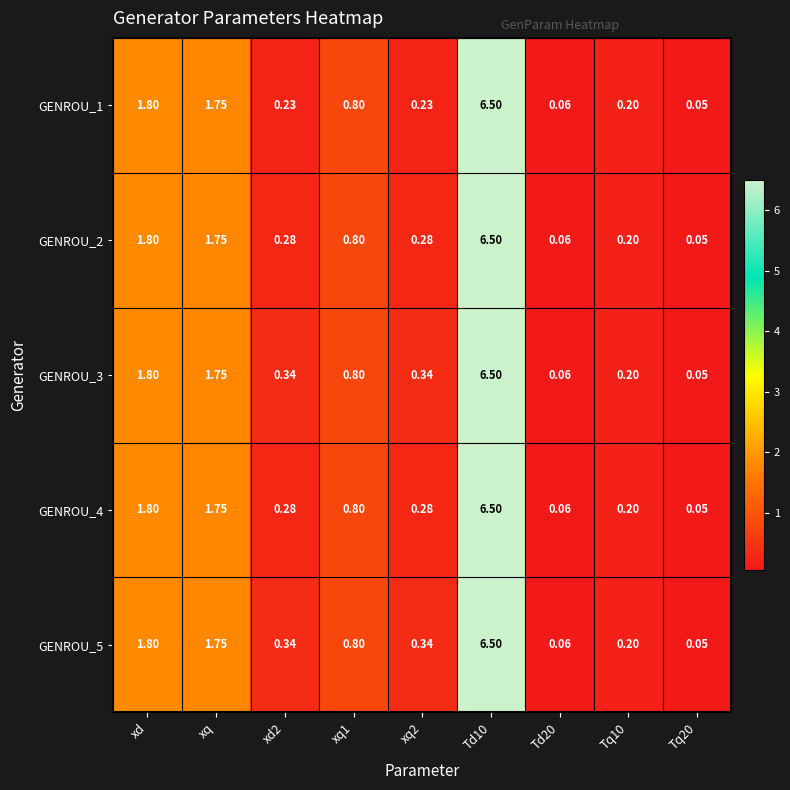

At which label is GENROU_2 closest to 3?

xd